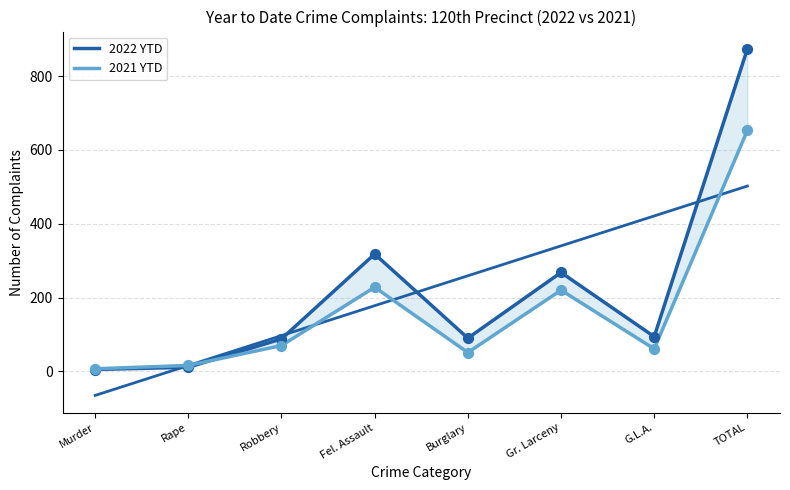

Which series contains the highest Y value?

2022 YTD